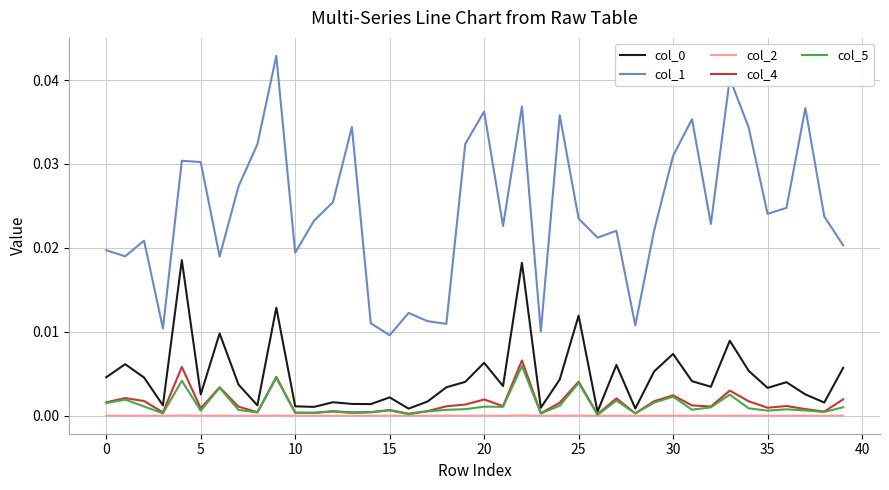

Which series has the widest spread of values?

col_1